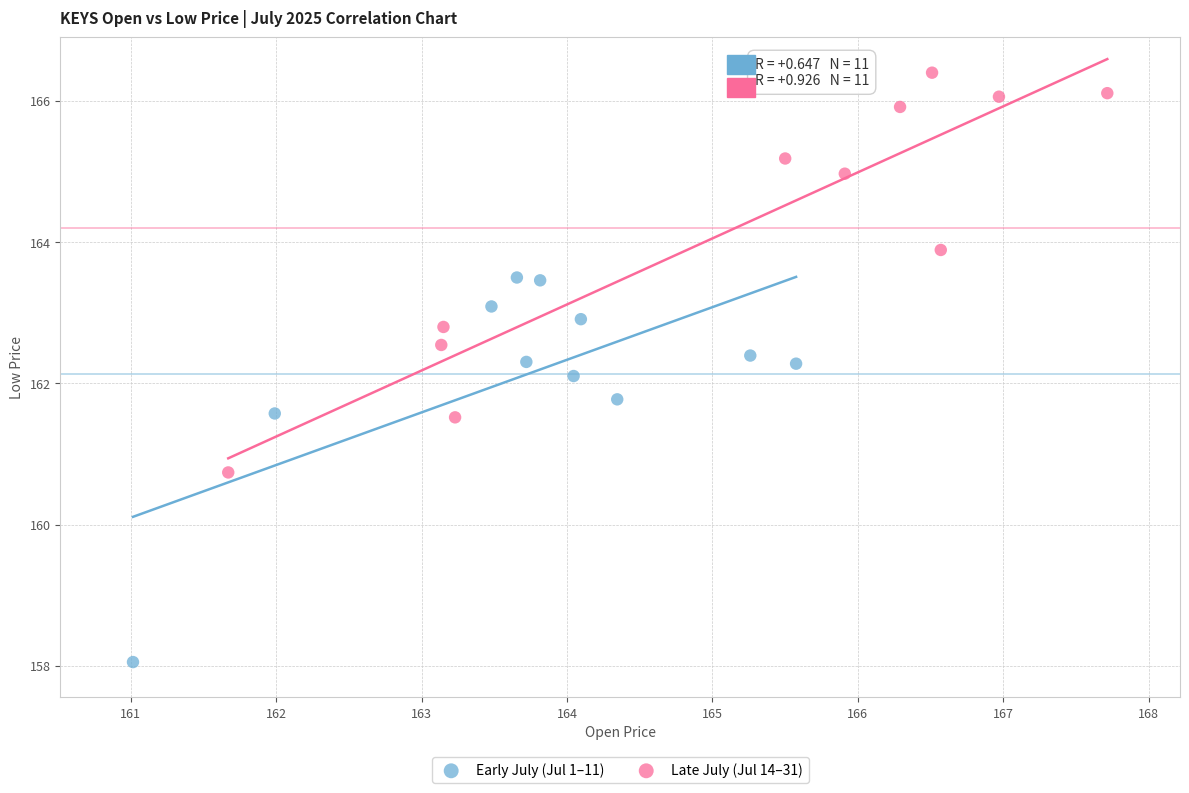

Which series reaches the minimum Y coordinate?

Early July (Jul 1–11)